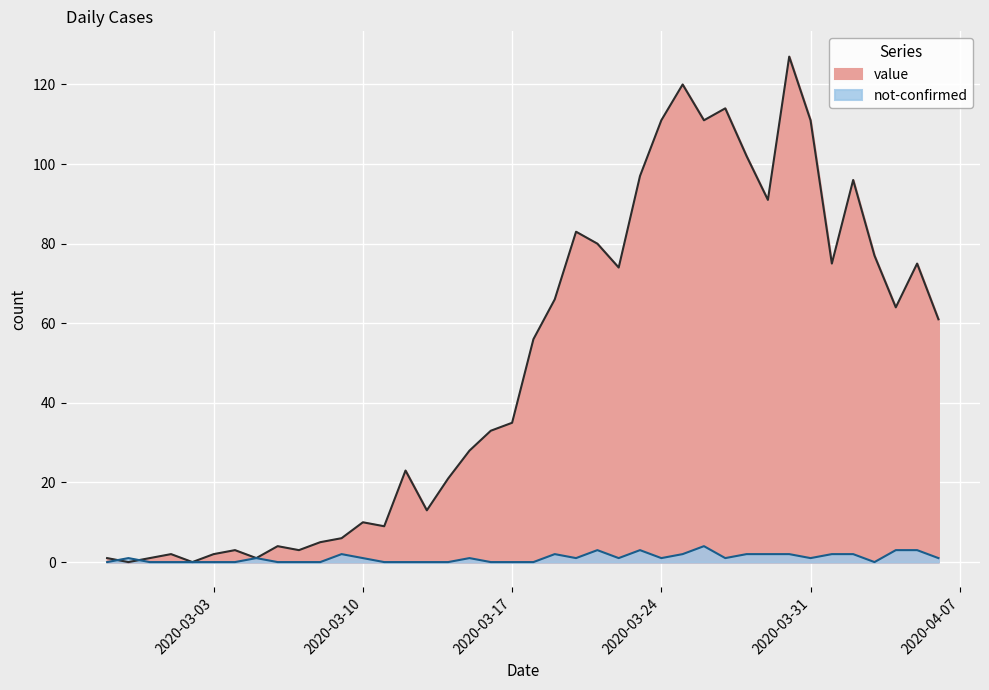

The value of not-confirmed at 2020-03-12 is -2. True or false?

False